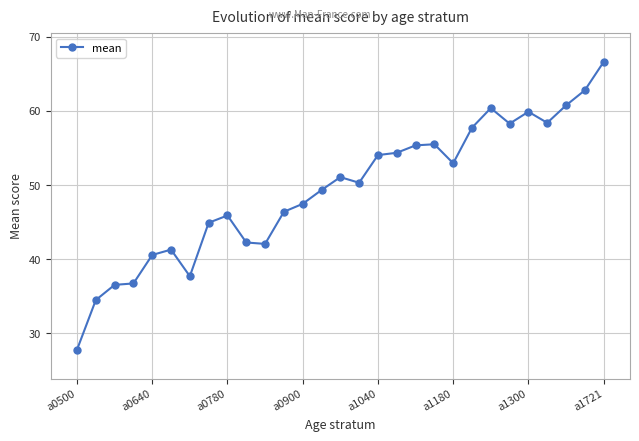

What is the maximum value shown in the chart?

66.6